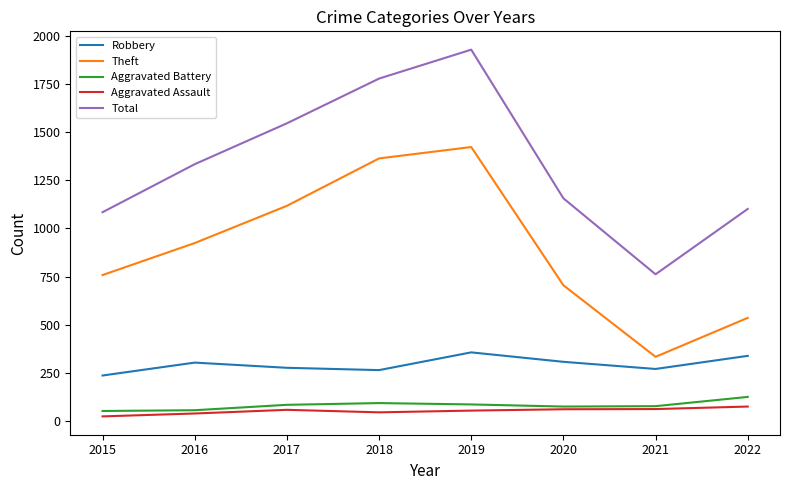

True or false: Aggravated Battery and Theft cross at least once.

False